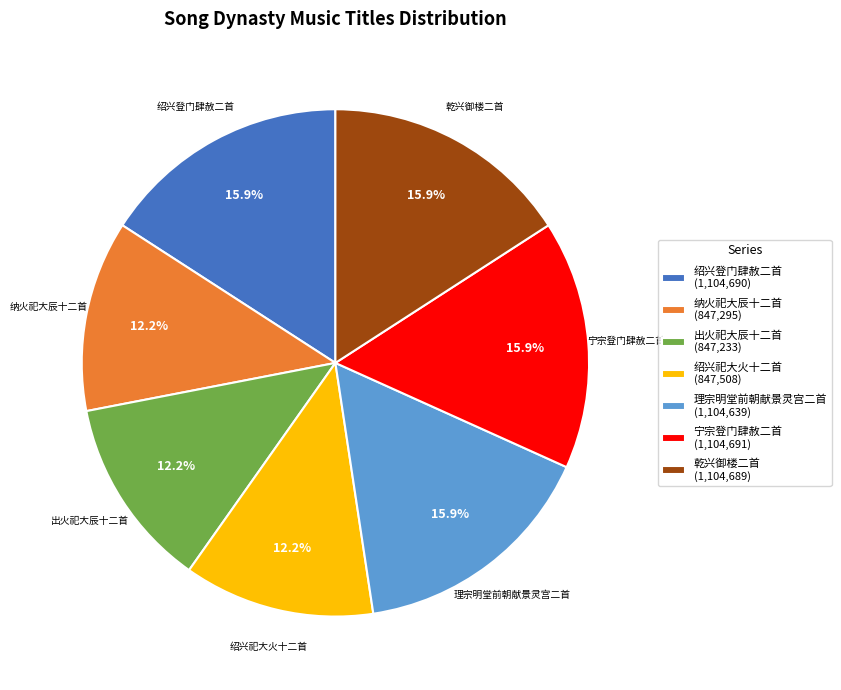

Approximately how many times larger is the value at 乾兴御楼二首 compared to 纳火祀大辰十二首?

1.3